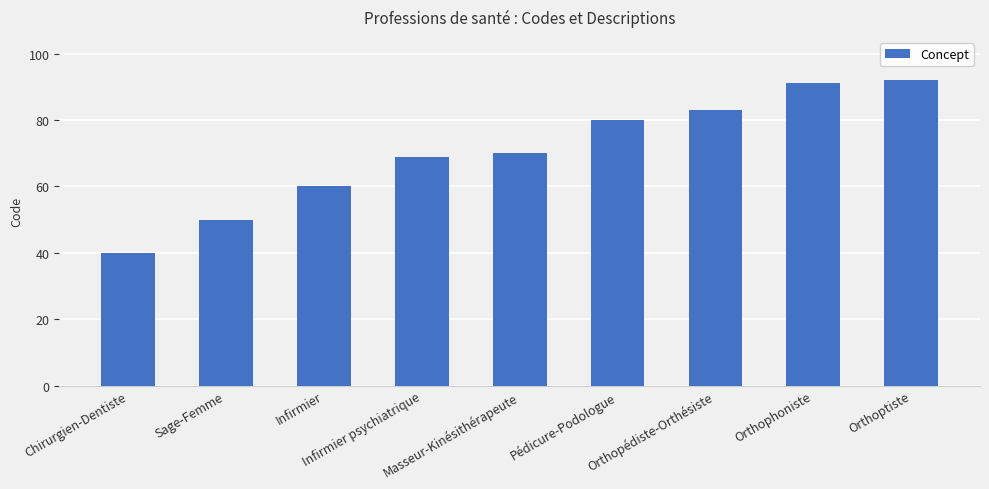

Read the value at Infirmier psychiatrique, to the nearest 10.

70